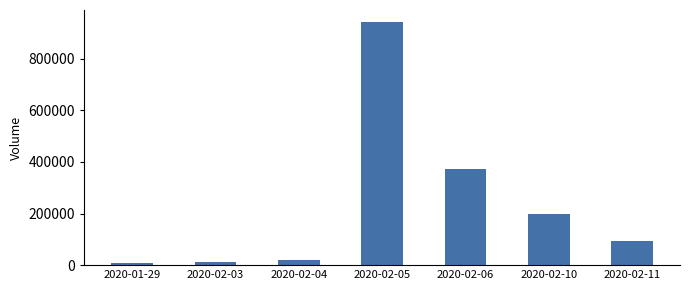

Between 2020-02-04 and 2020-02-10, which is larger?

2020-02-10